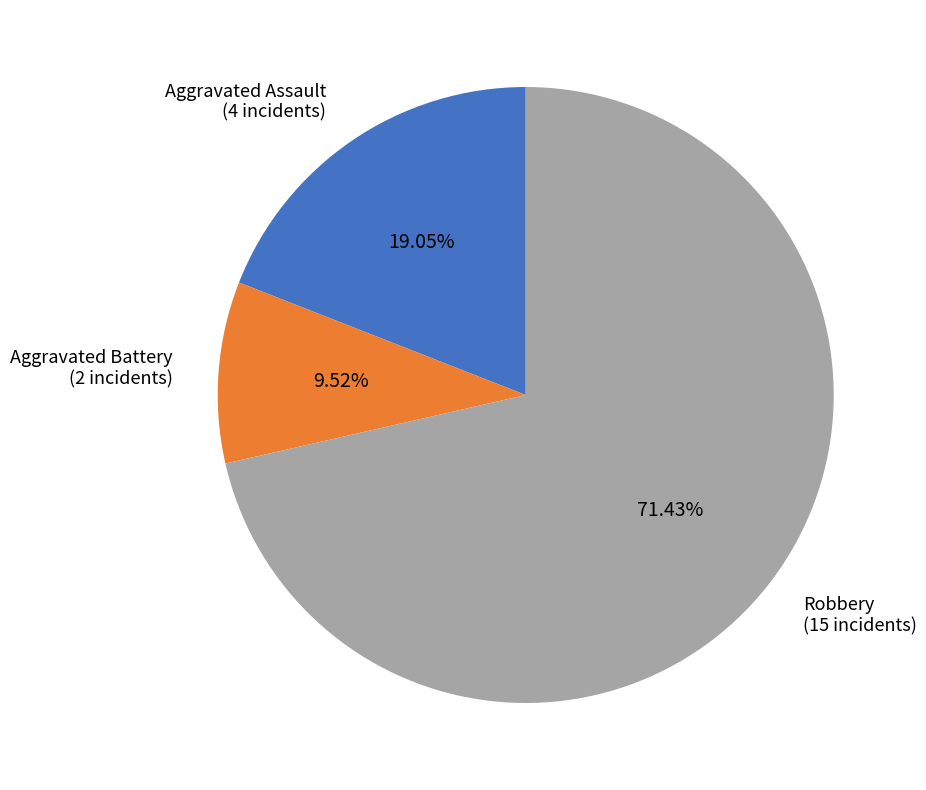

Does any single category account for the majority?

Yes